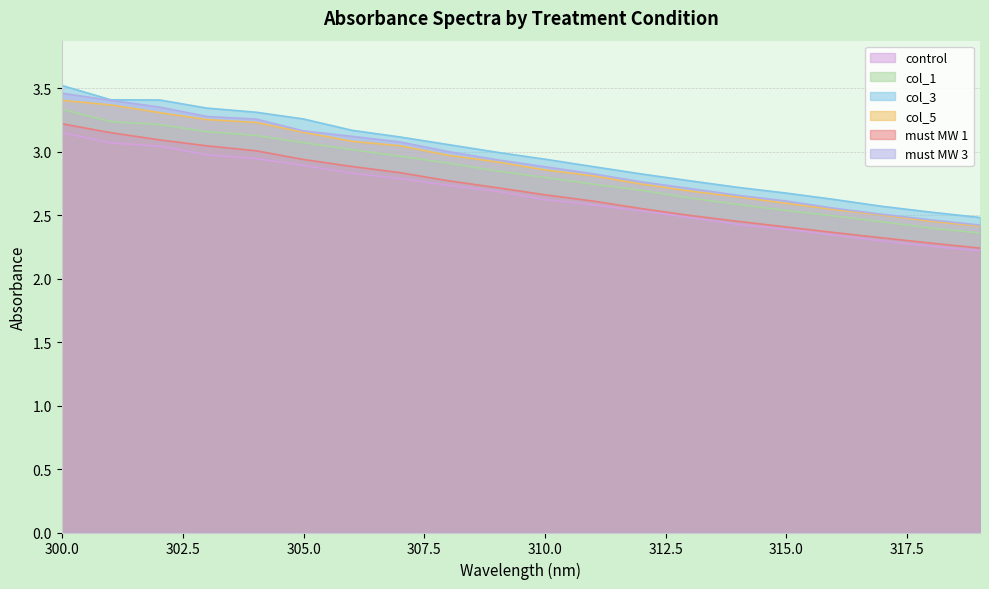

What are all the series names shown in the legend?

control, col_1, col_3, col_5, must MW 1, must MW 3